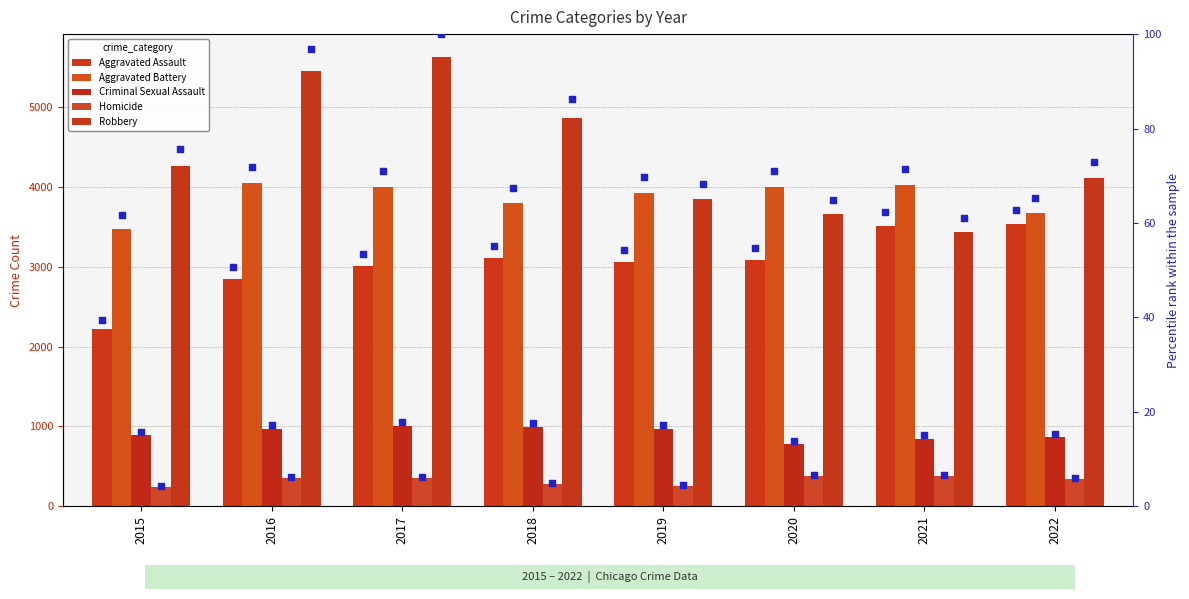

What is the total value across all series at 2018?

13034